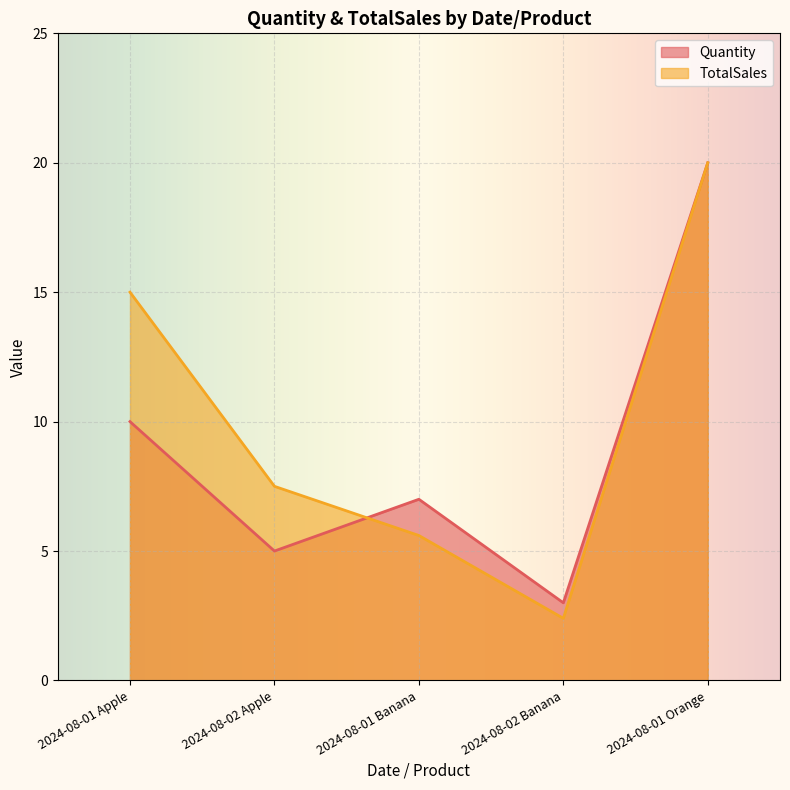

True or false: Quantity has a value of 20.0 at 2024-08-01 Orange.

True